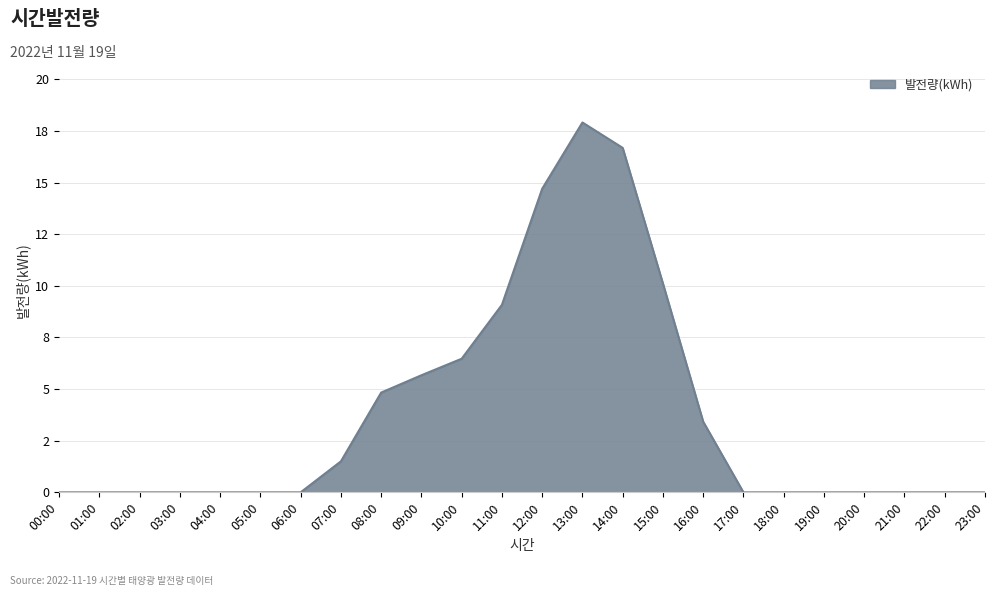

Reading left to right, what are all the values shown in this chart?

0.0	0.0	0.0	0.0	0.0	0.0	0.0	1.5	4.8	5.7	6.5	9.1	14.7	17.9	16.7	10.1	3.4	0.0	0.0	0.0	0.0	0.0	0.0	0.0